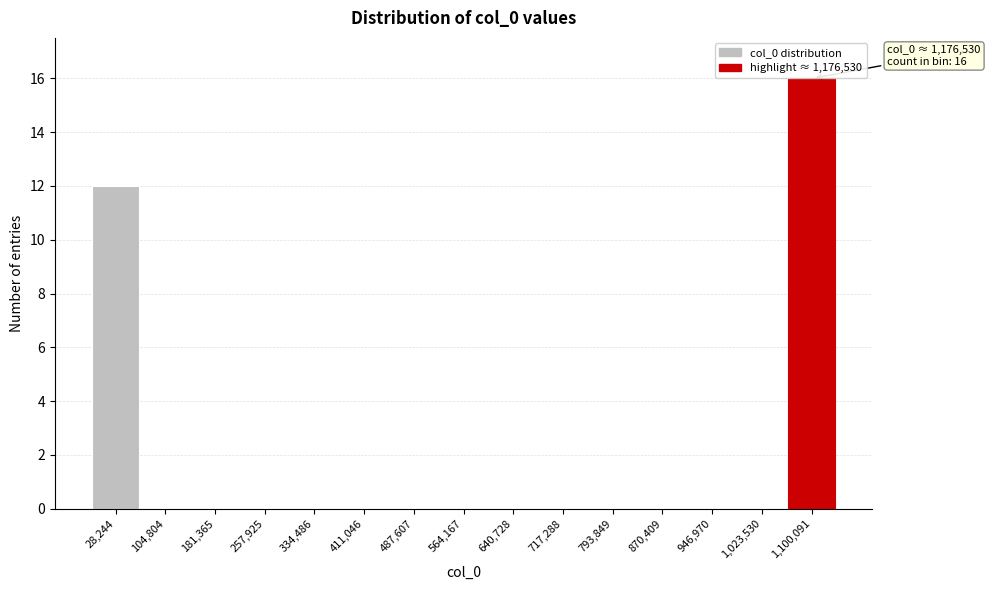

Reading right to left, transcribe all the data shown in this chart.

1,100,091=16	1,023,530=0	946,970=0	870,409=0	793,849=0	717,288=0	640,728=0	564,167=0	487,607=0	411,046=0	334,486=0	257,925=0	181,365=0	104,804=0	28,244=12